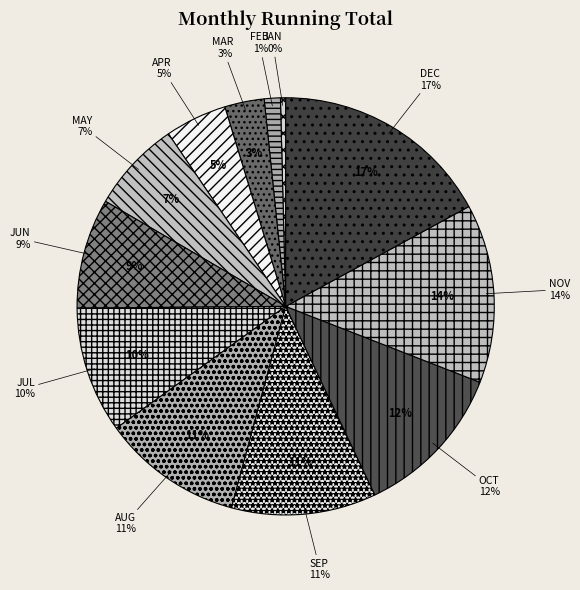

To the nearest percent, what percentage of the pie is APR?

5%